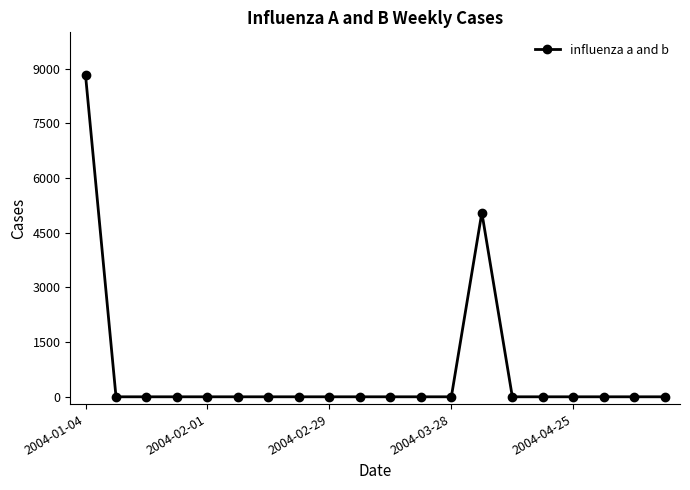

Does the chart have visible grid lines?

No